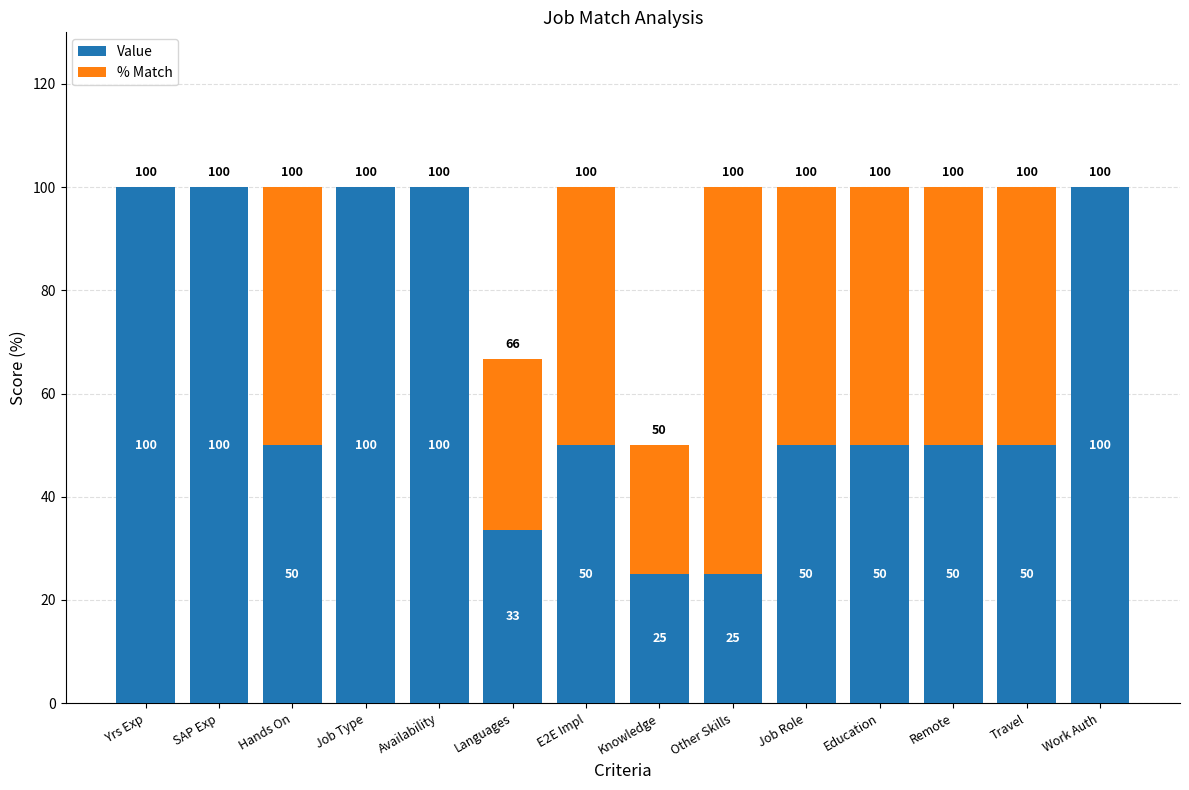

What are all the series names shown in the legend?

Value, % Match